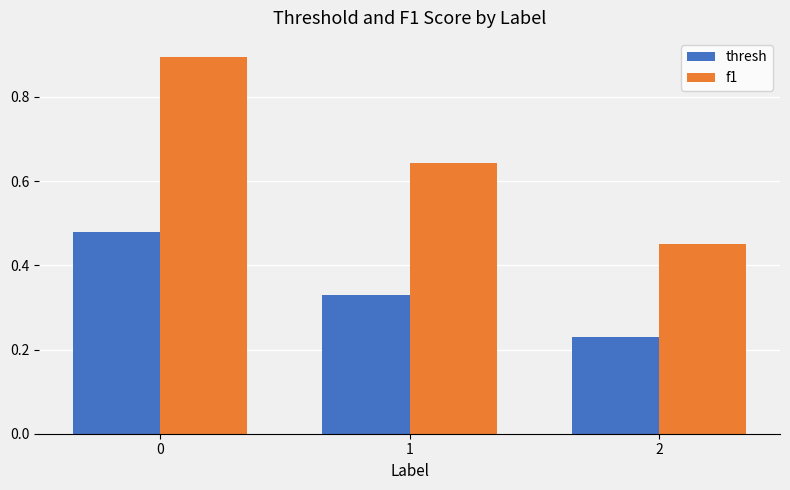

What is the maximum value shown in the chart?

0.9